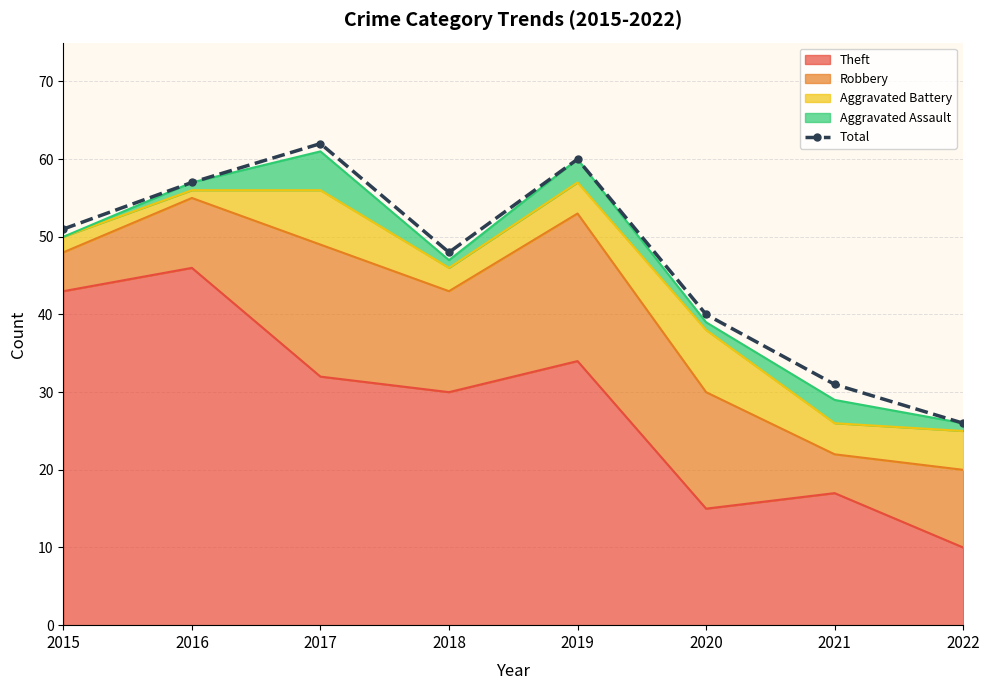

What is the value of the 7th point from the left?

31